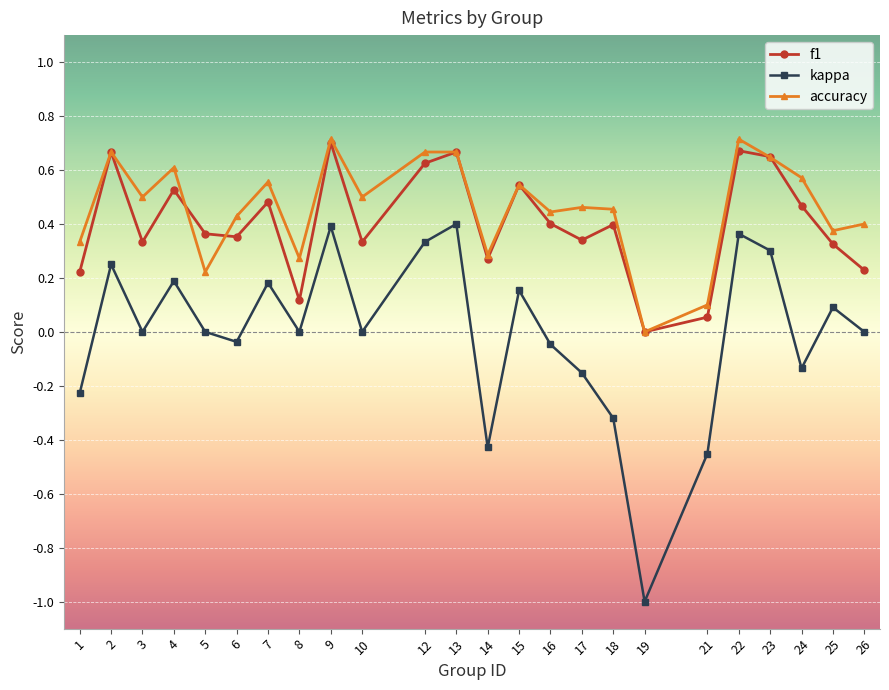

What is the difference between the maximum and second lowest values in the kappa series?

0.9